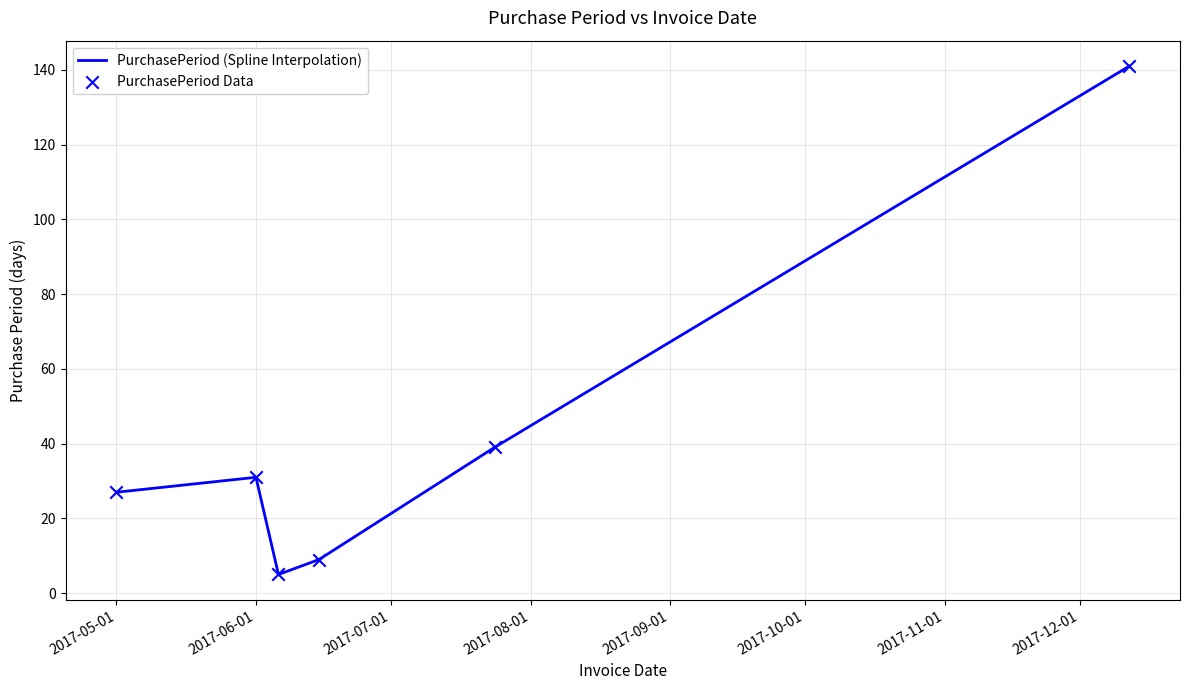

True or false: the data has more than 1 interior local peaks.

False